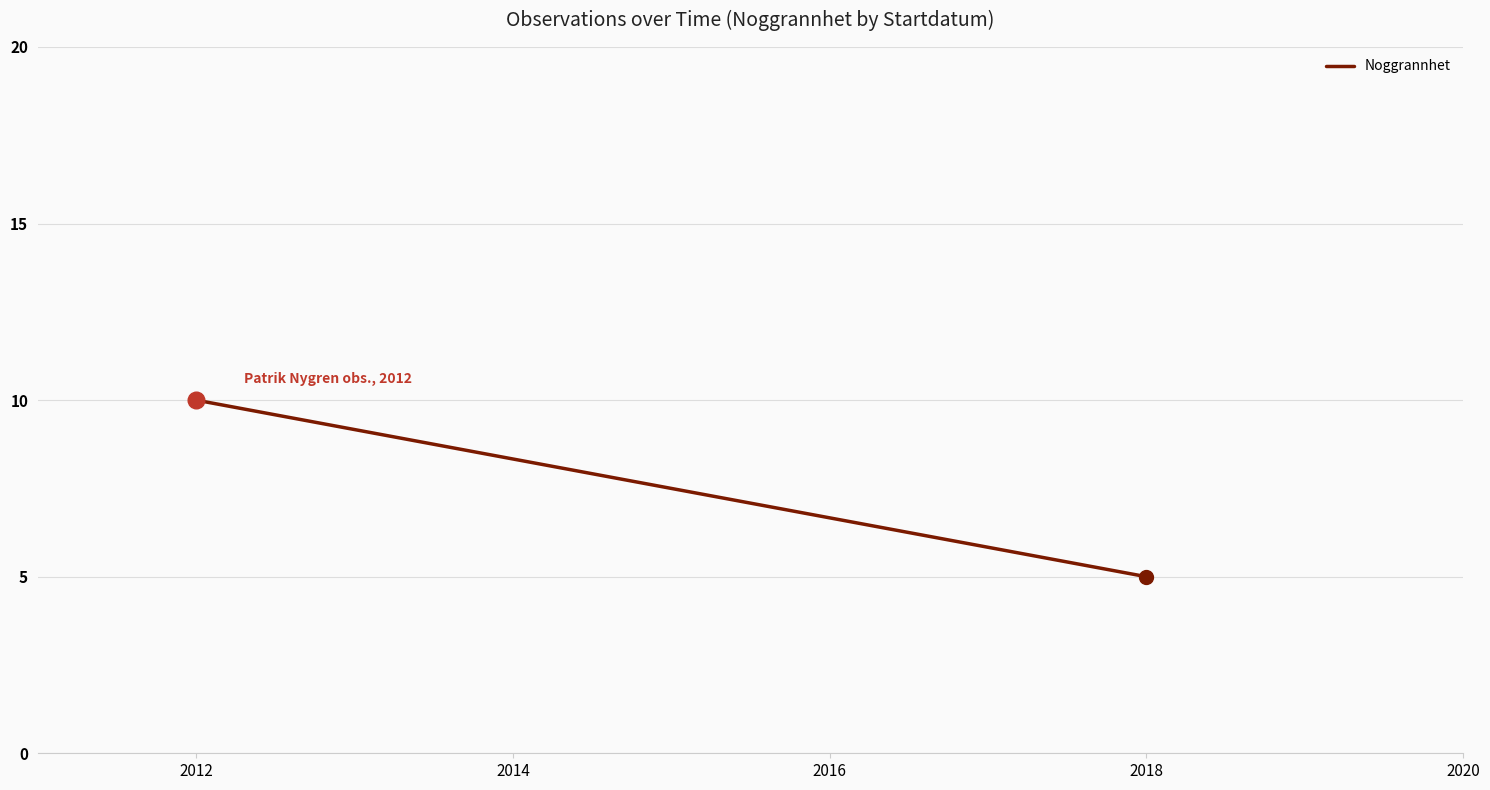

True or false: the data shows 10 at 2012.

True